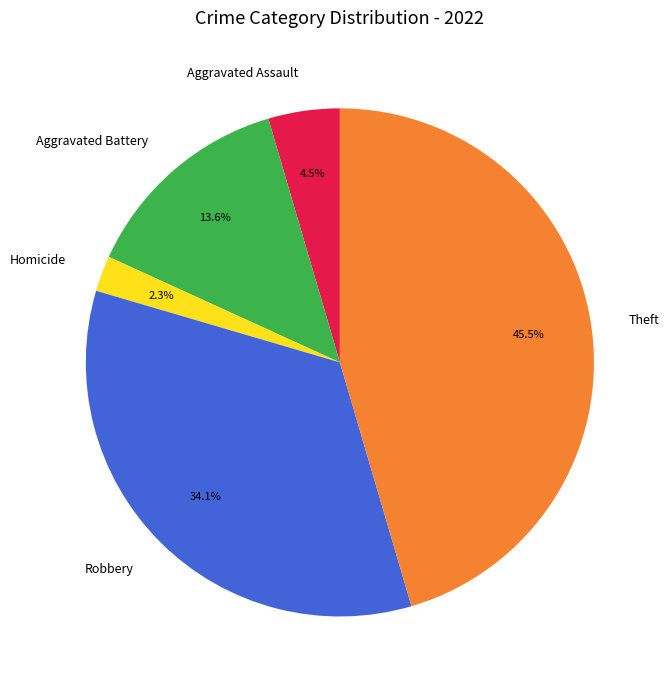

Does any single category account for the majority?

No